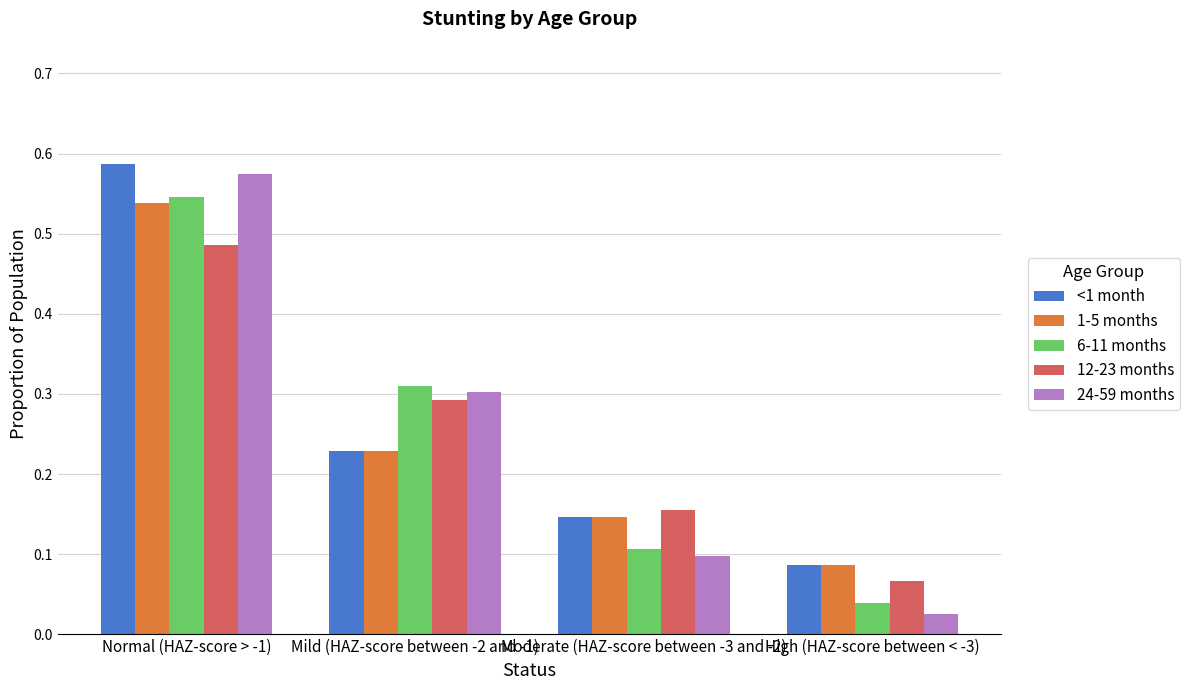

How many groups of bars are there?

4